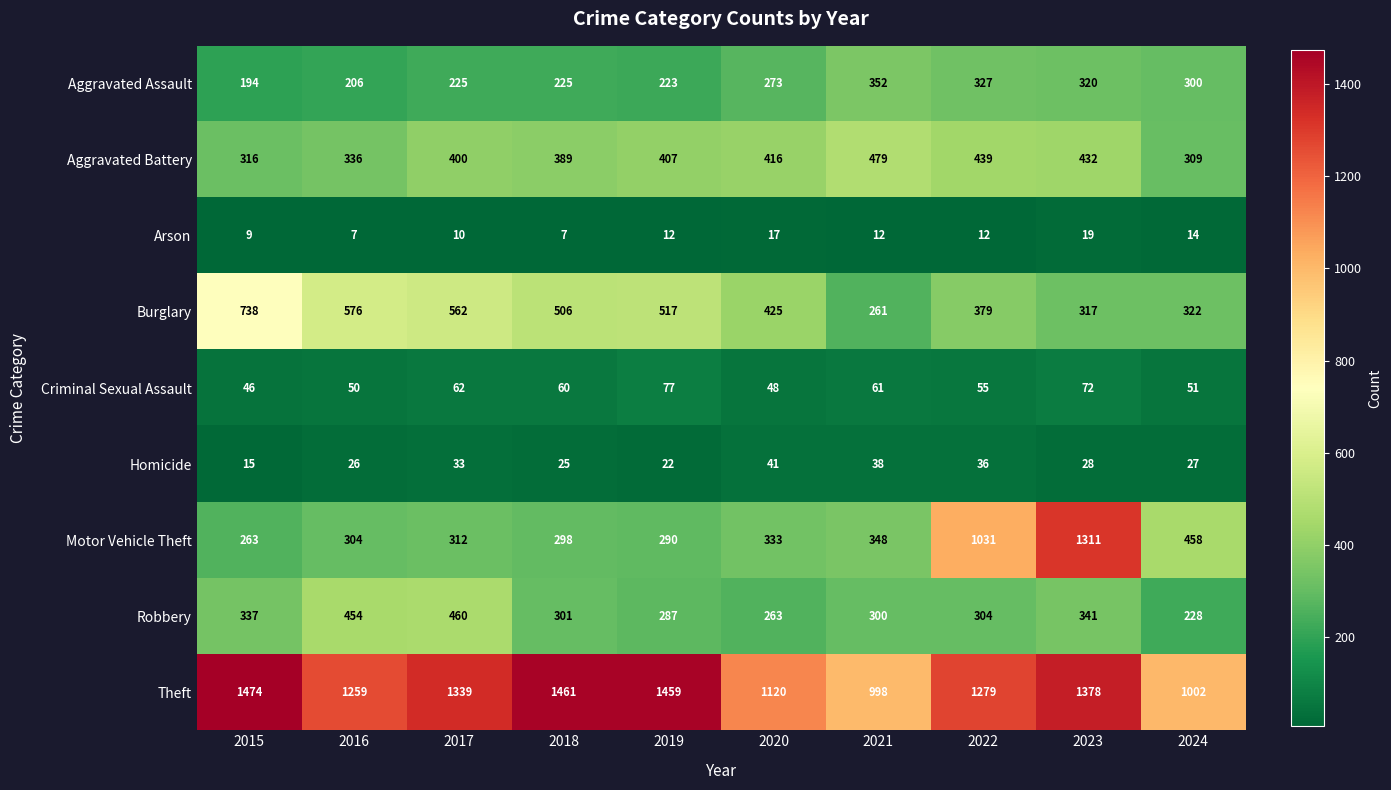

What is the sum of the Burglary values at 2015 and 2023?

1055